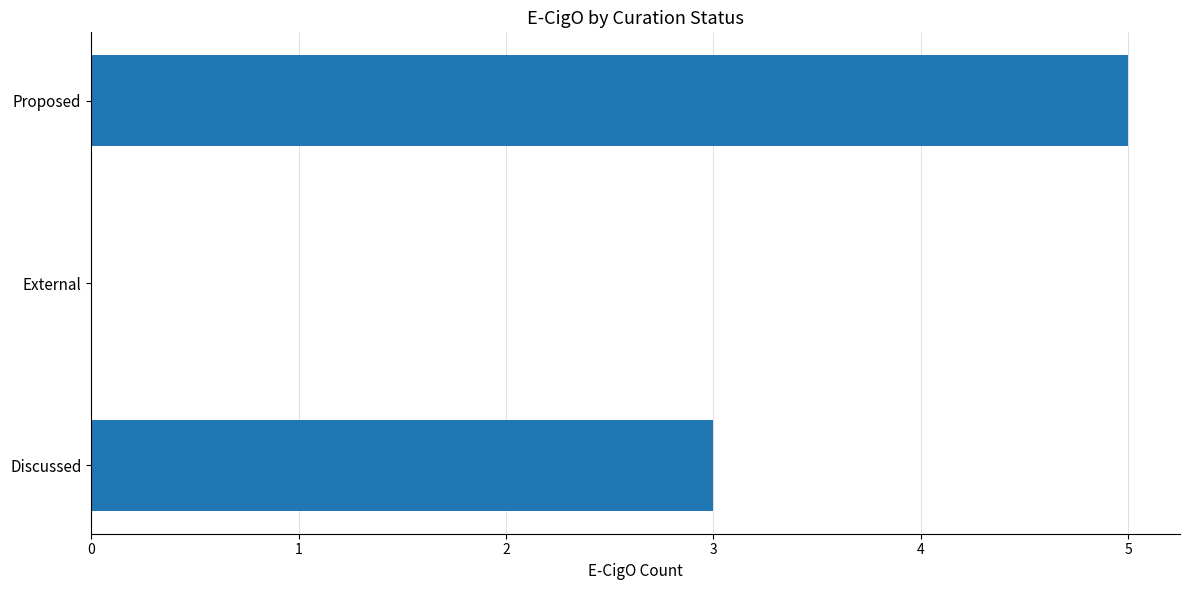

What is the maximum value shown in the chart?

5